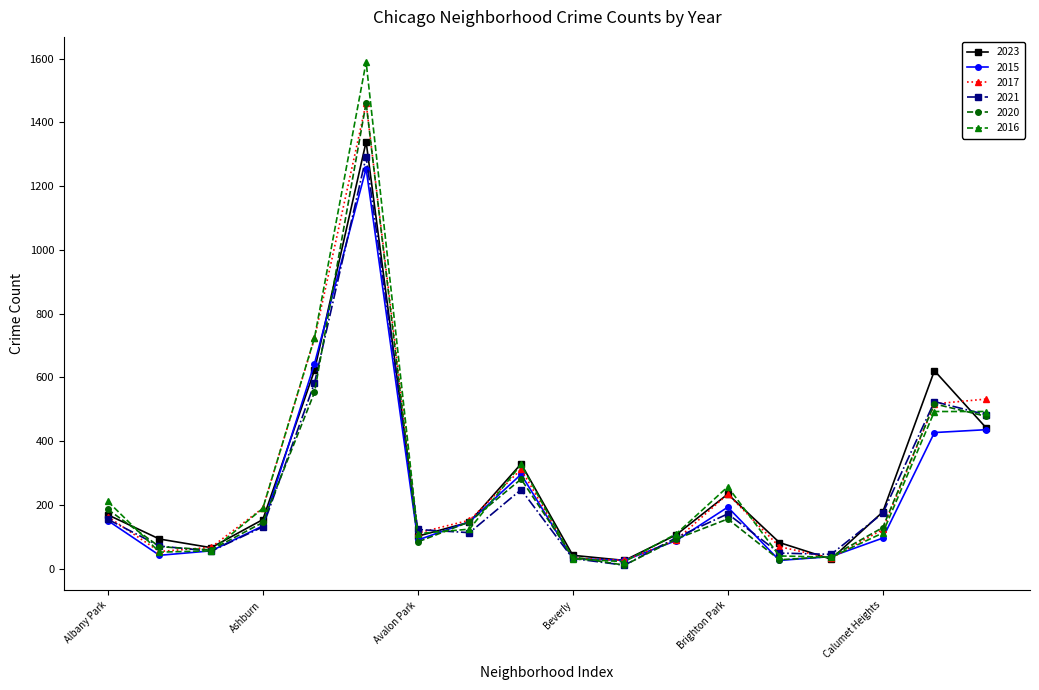

Which series has the widest spread of values?

2016